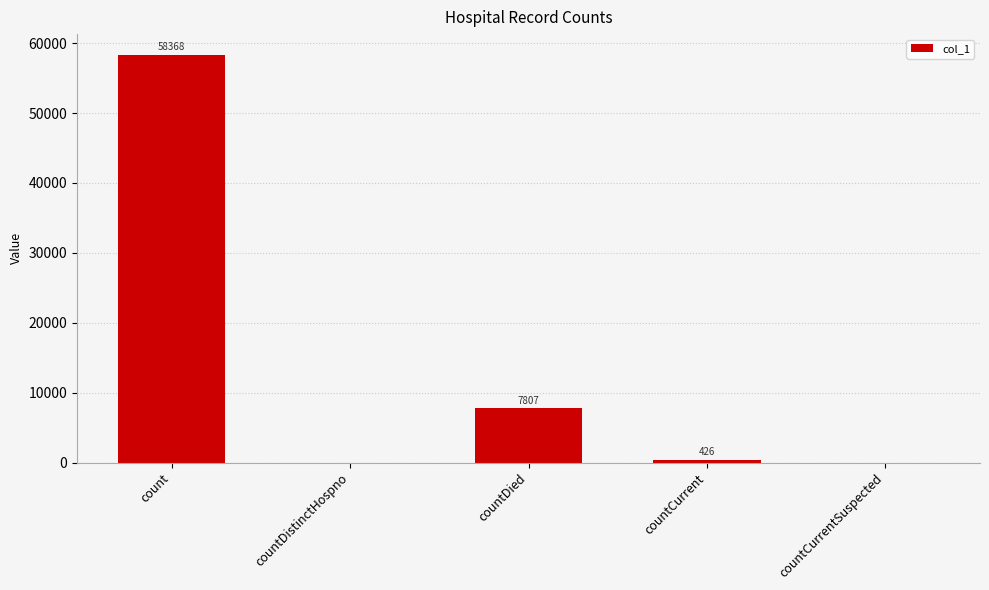

What is the sum of all values?

66601